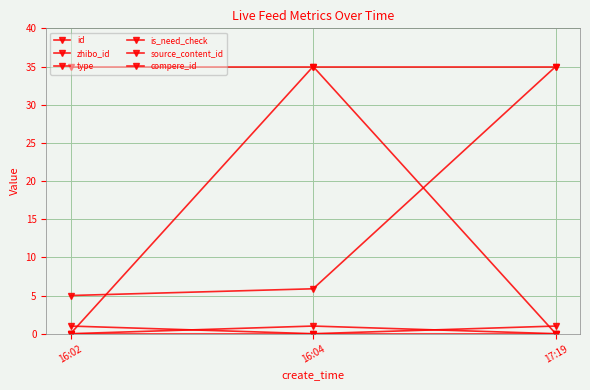

How many lines are shown in the chart?

6